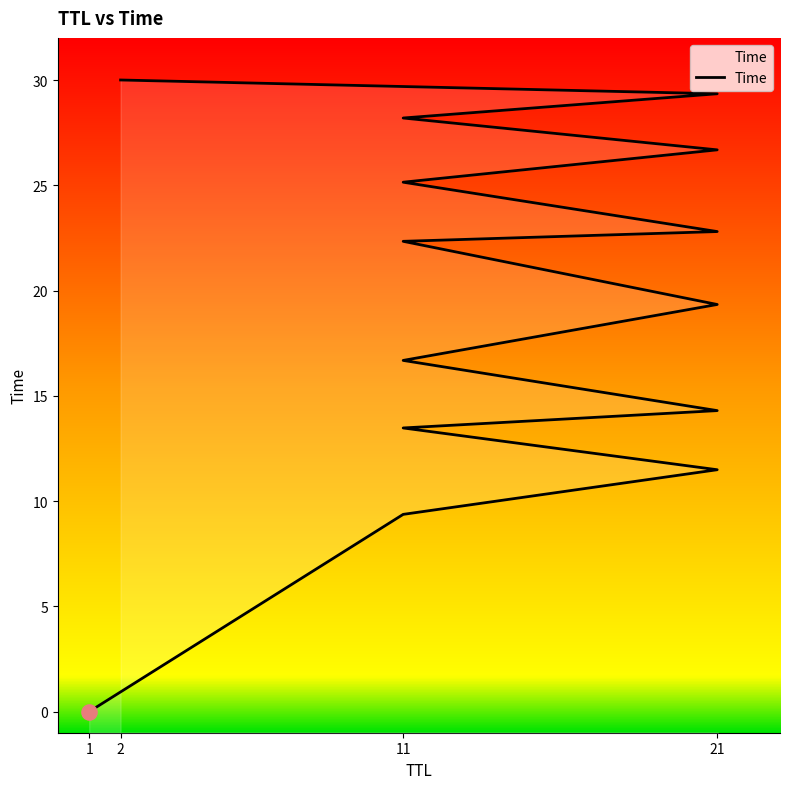

What is the change in value from 11 to 21?

+0.5